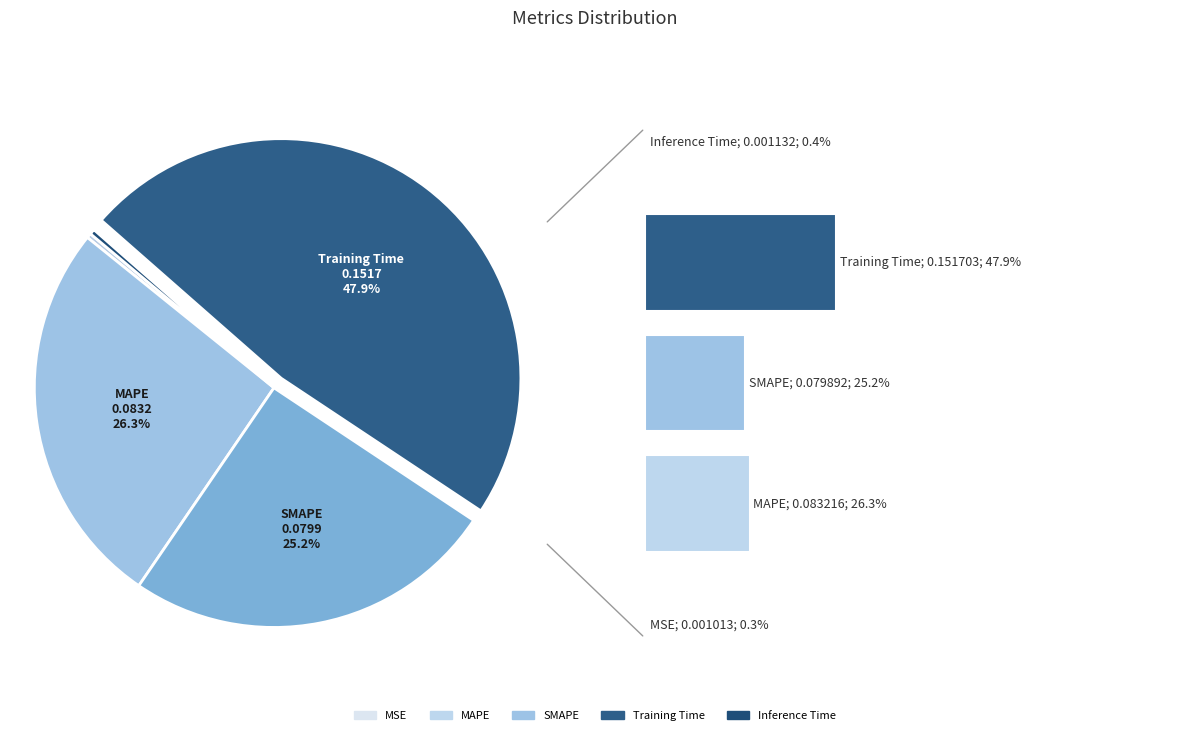

True or false: Training Time accounts for 56% of the total.

False